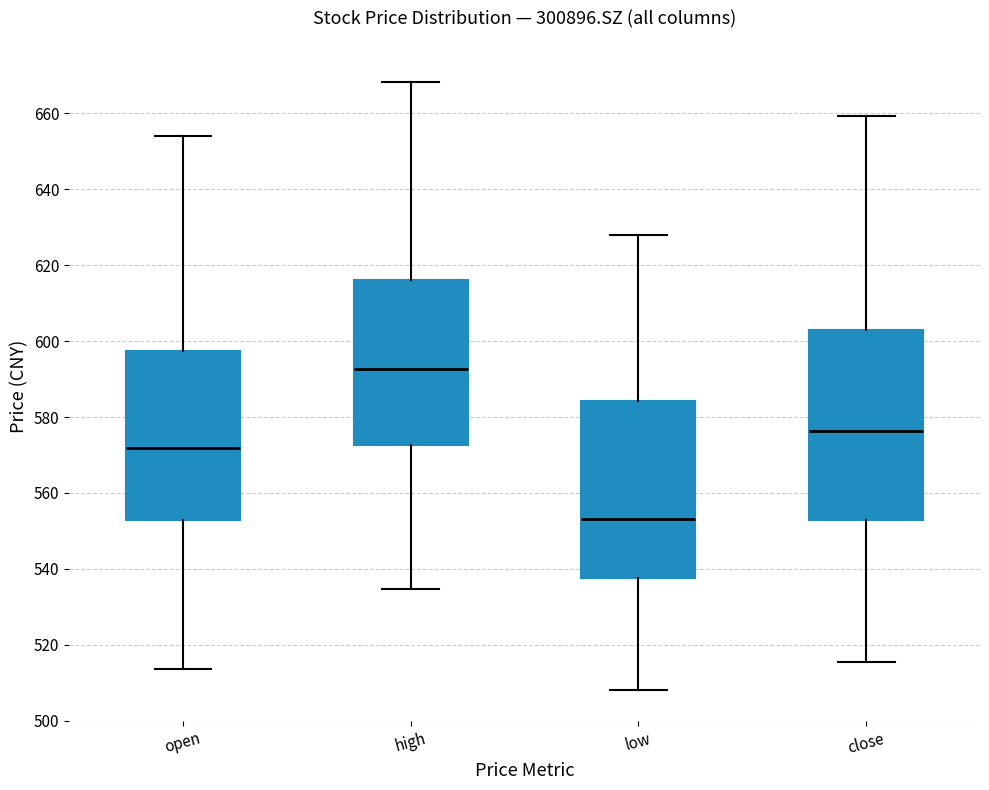

Reading left to right, read every box against the y-axis: the position of its median line, the range the box covers, and the ends of its whiskers. The values are not printed on the chart, so give them approximately, as read against the axis.

open: median 572, box 554 to 598, whiskers 514 to 654
high: median 592, box 572 to 616, whiskers 534 to 668
low: median 554, box 538 to 584, whiskers 508 to 628
close: median 576, box 552 to 602, whiskers 516 to 660